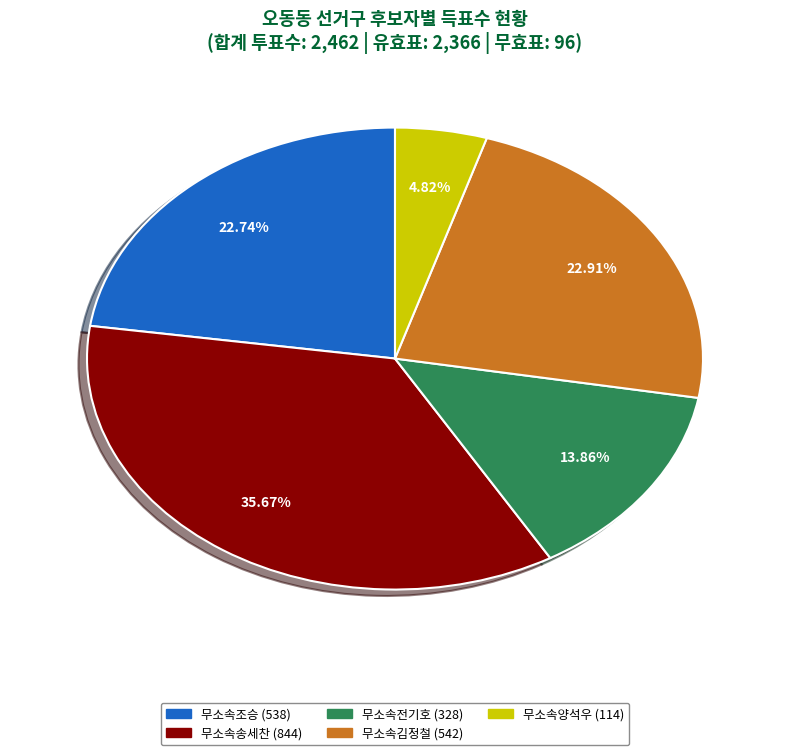

To the nearest percent, what is the average slice percentage?

20%